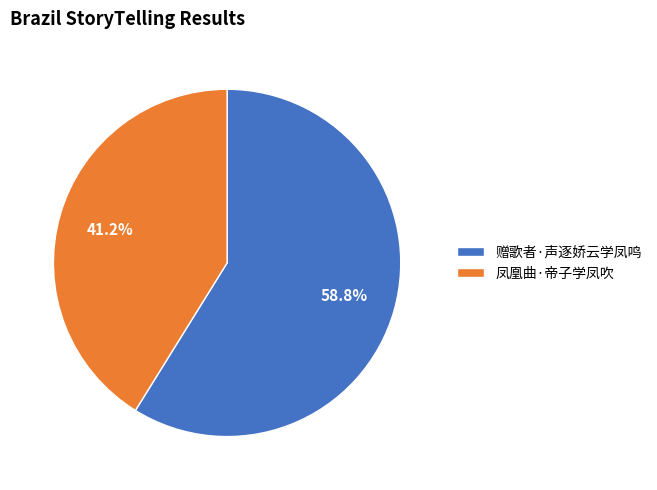

True or false: 凤凰曲·帝子学凤吹 accounts for 31% of the total.

False